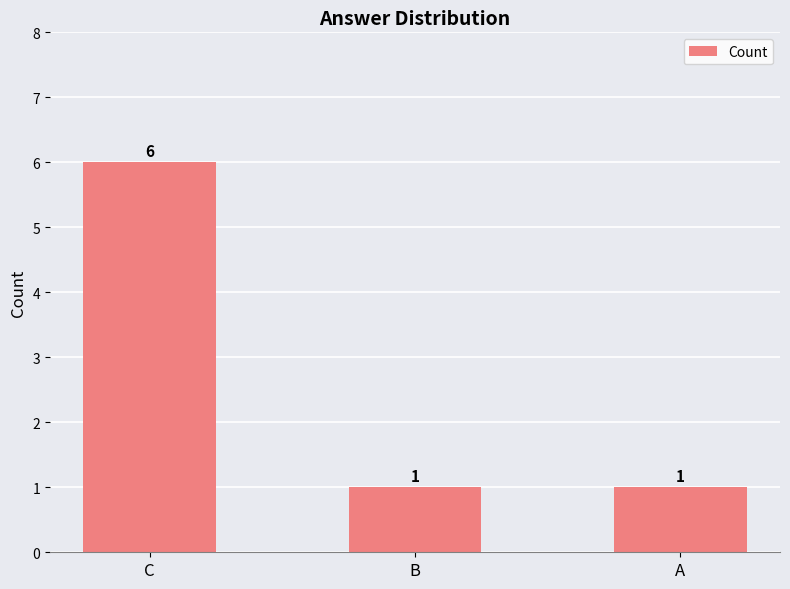

What is the sum of all values?

8